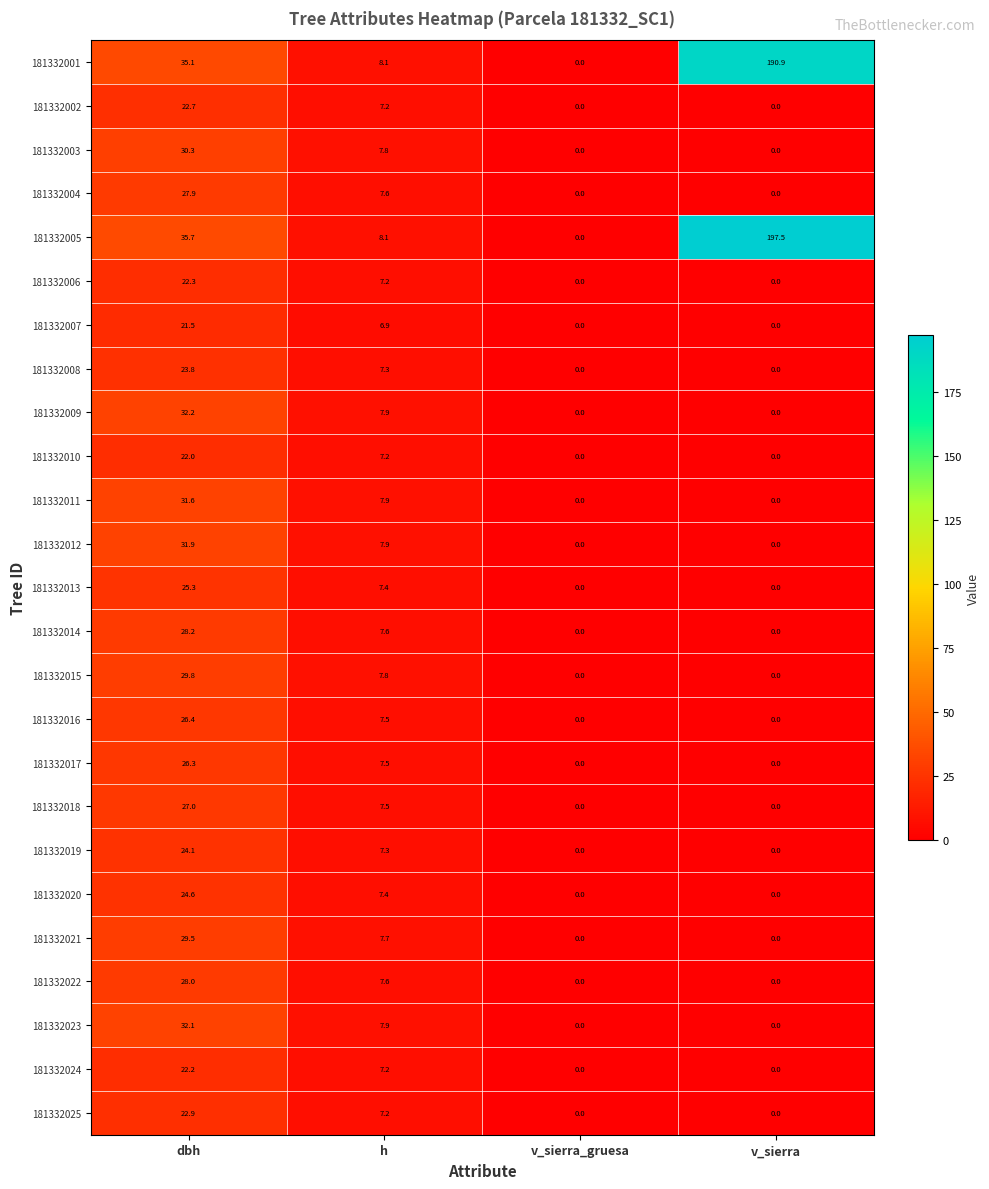

At which label does 181332006 first exceed 7?

dbh